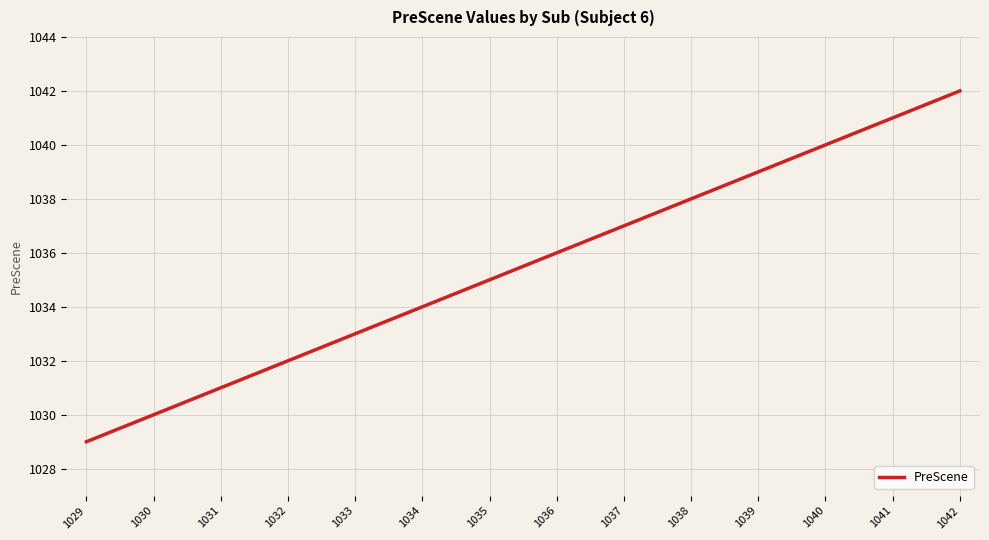

Reading left to right, extract all data points from this chart.

1029	1030	1031	1032	1033	1034	1035	1036	1037	1038	1039	1040	1041	1042